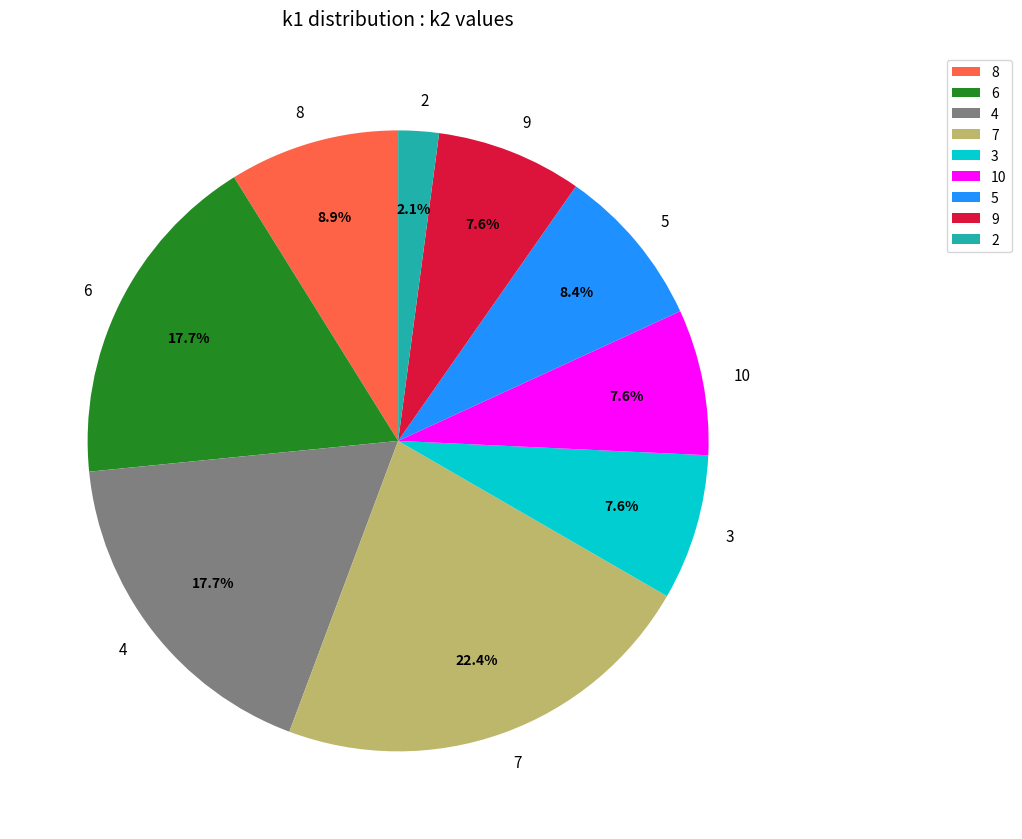

Count the number of slices in the pie.

9